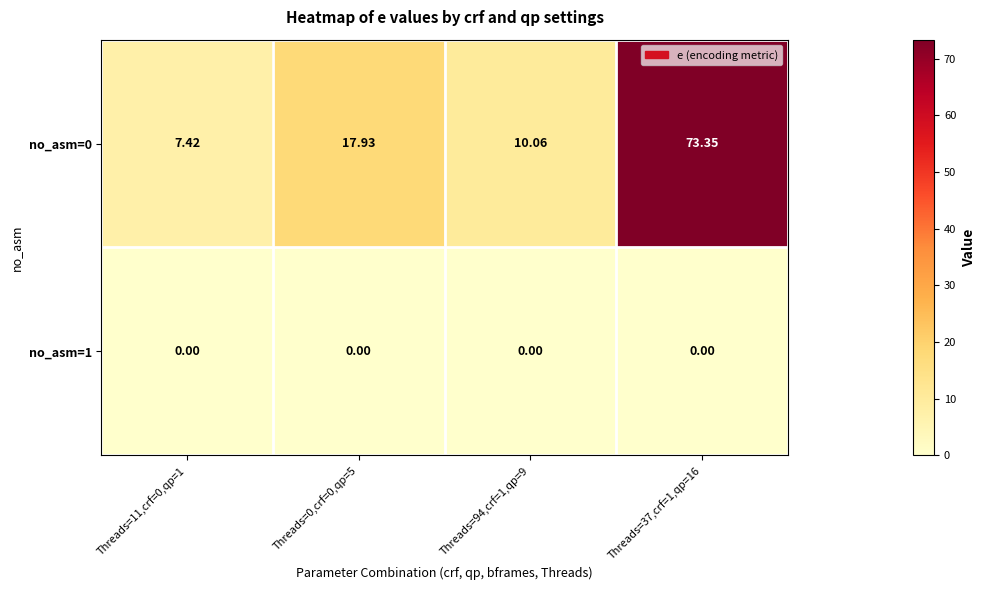

Count the number of data series in this chart.

2